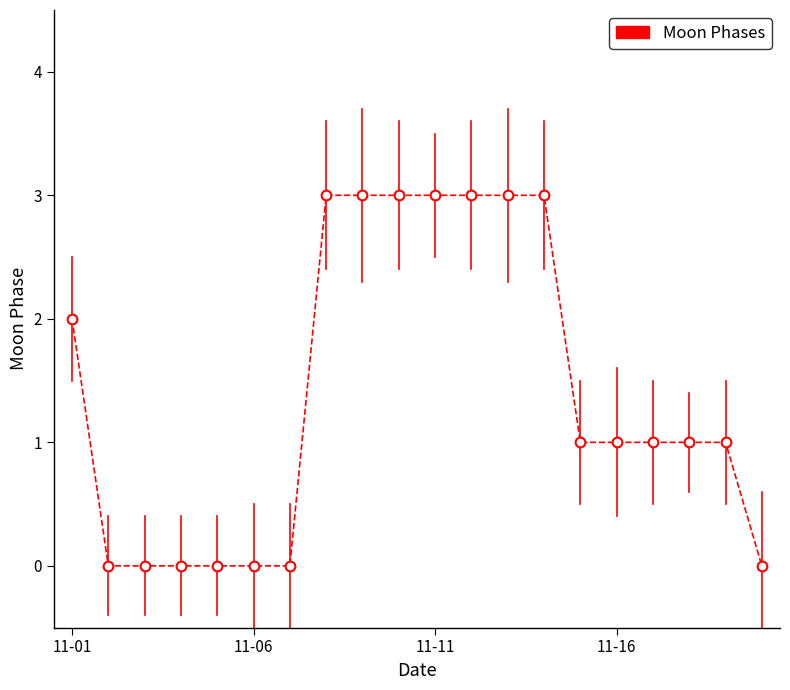

What is the average value?

1